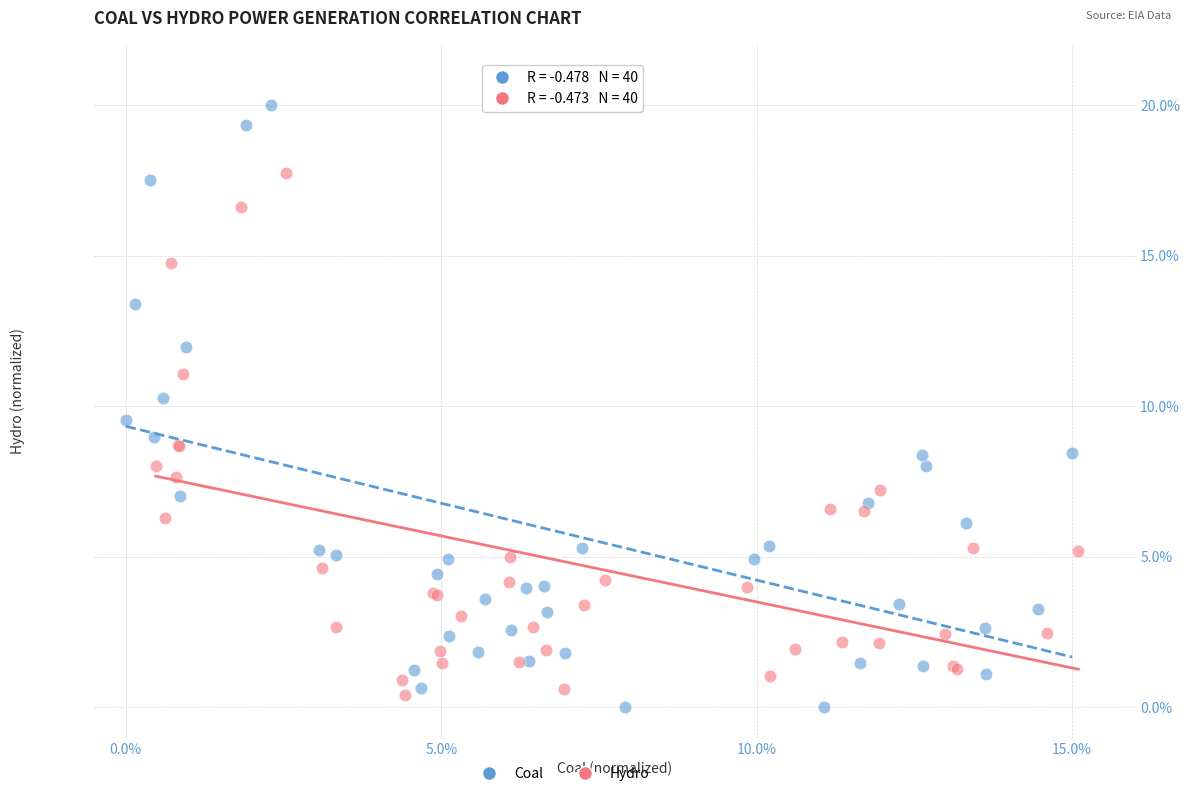

What are all the series names shown in the legend?

Coal, Hydro